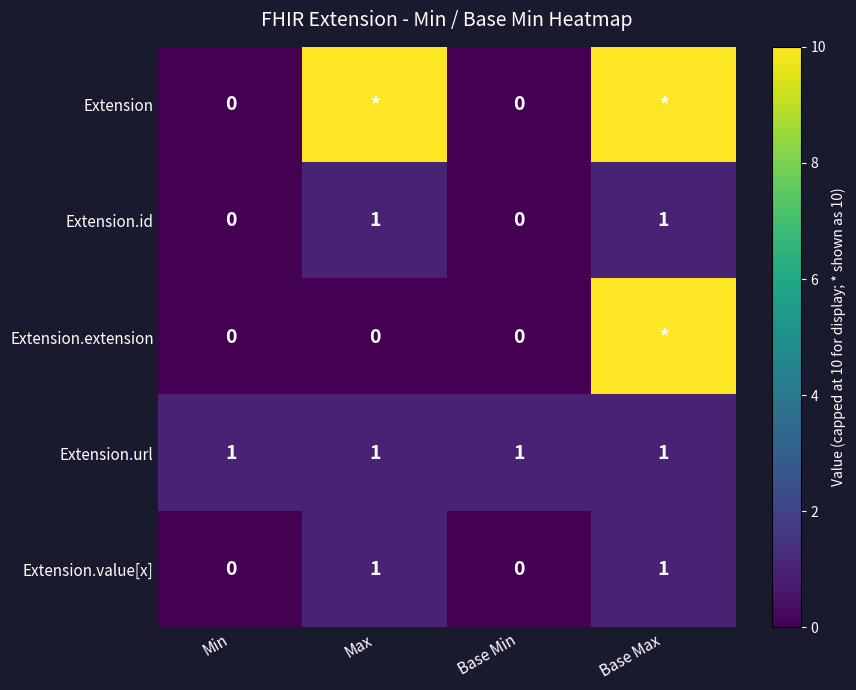

What is the greatest value displayed?

10